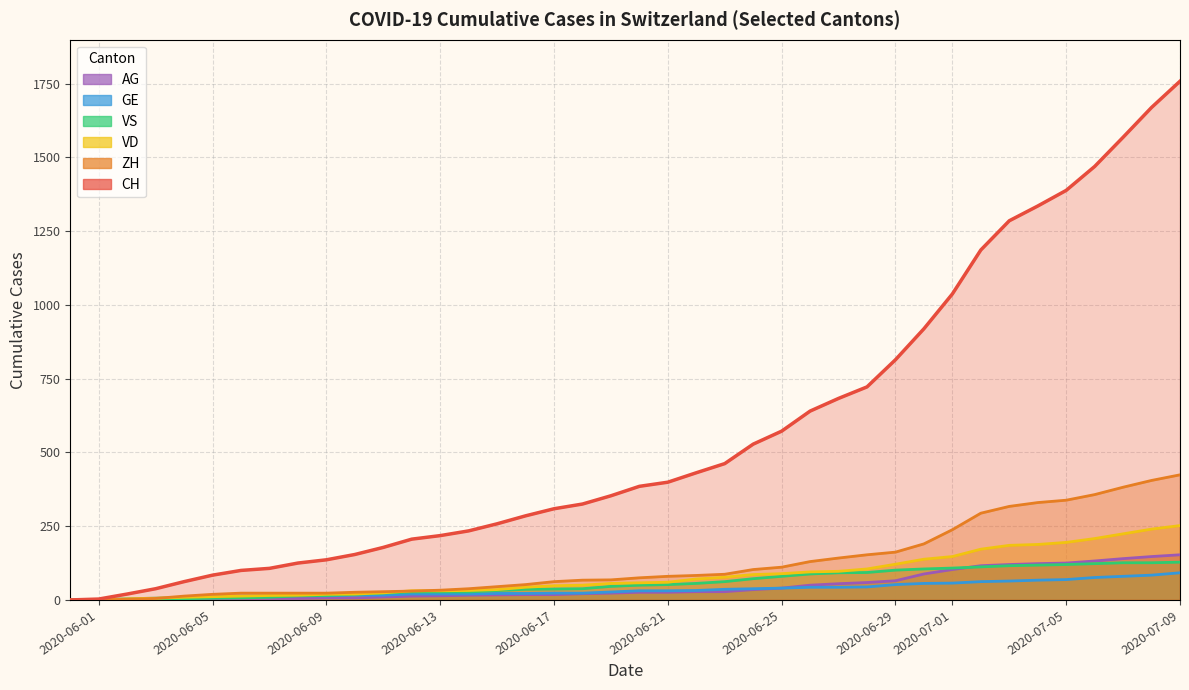

The VD series shows 3 at 2020-06-13. True or false?

False